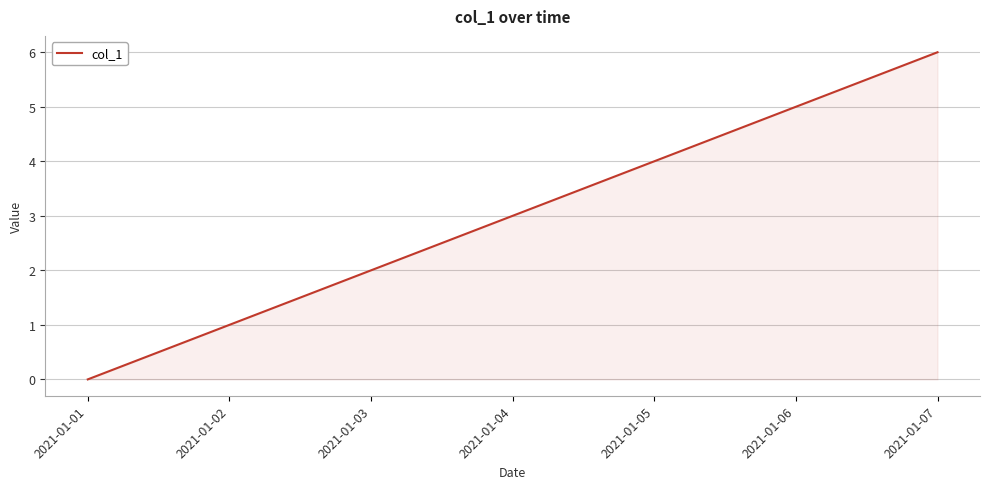

Where is the data nearest to the value 3?

2021-01-04